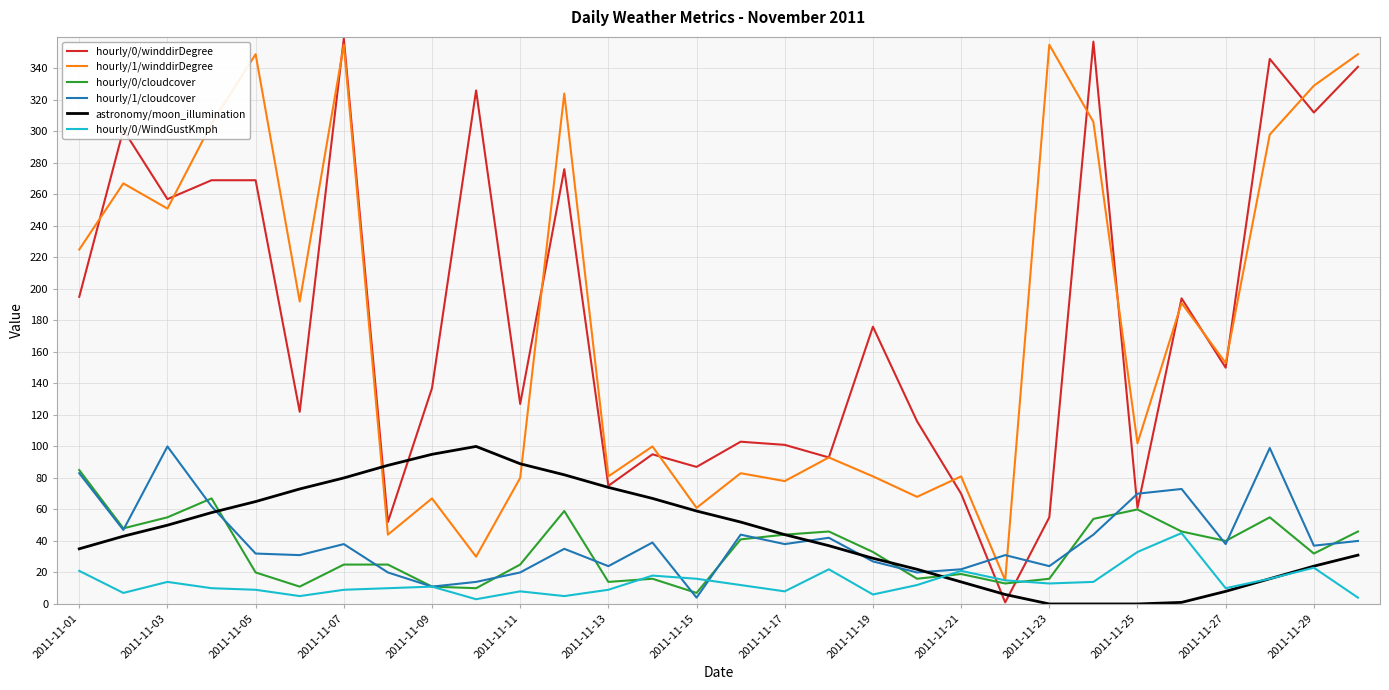

What is the maximum value shown in the chart?

359